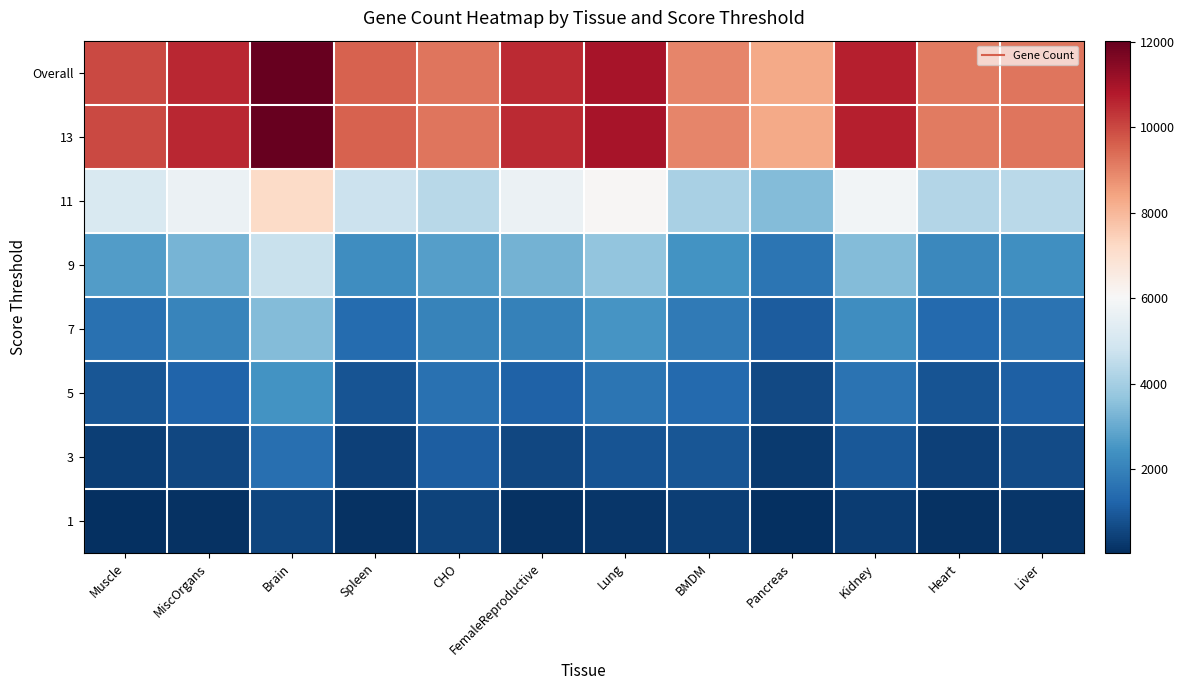

Rank the series by their maximum value, from highest to lowest.

Overall, 13, 11, 9, 7, 5, 3, 1